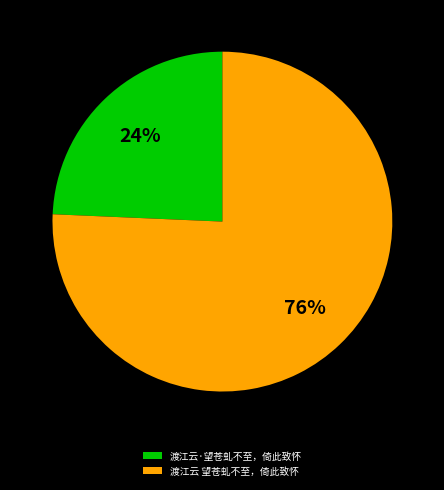

Combined, do 渡江云·望苍虬不至，倚此致怀 and 渡江云 望苍虬不至，倚此致怀 account for over 50%?

Yes